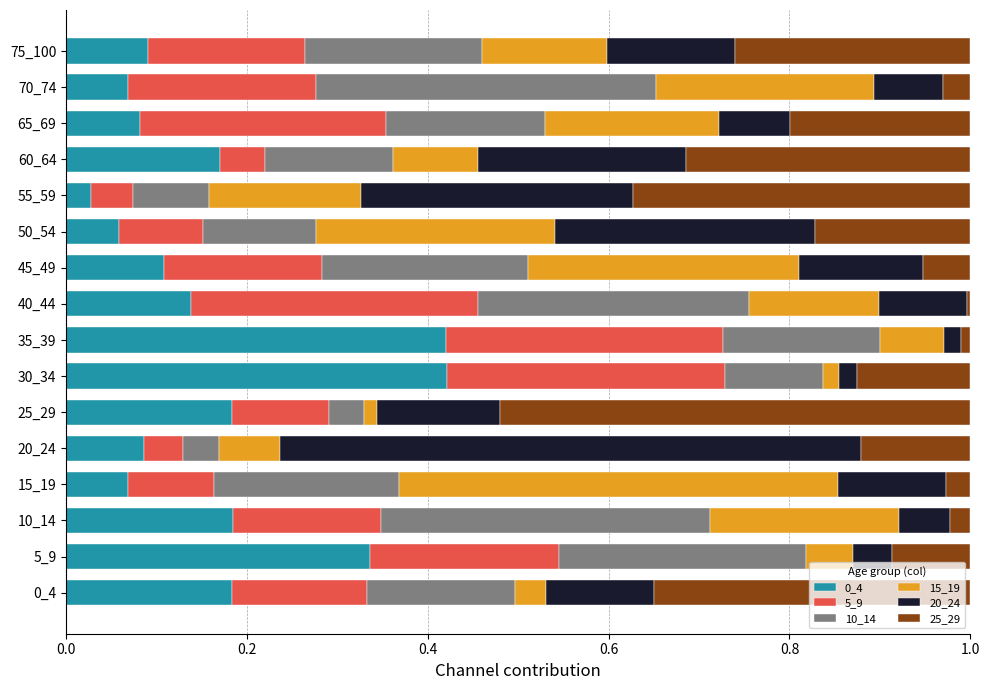

What is the total value across all series at 5_9?

1.0